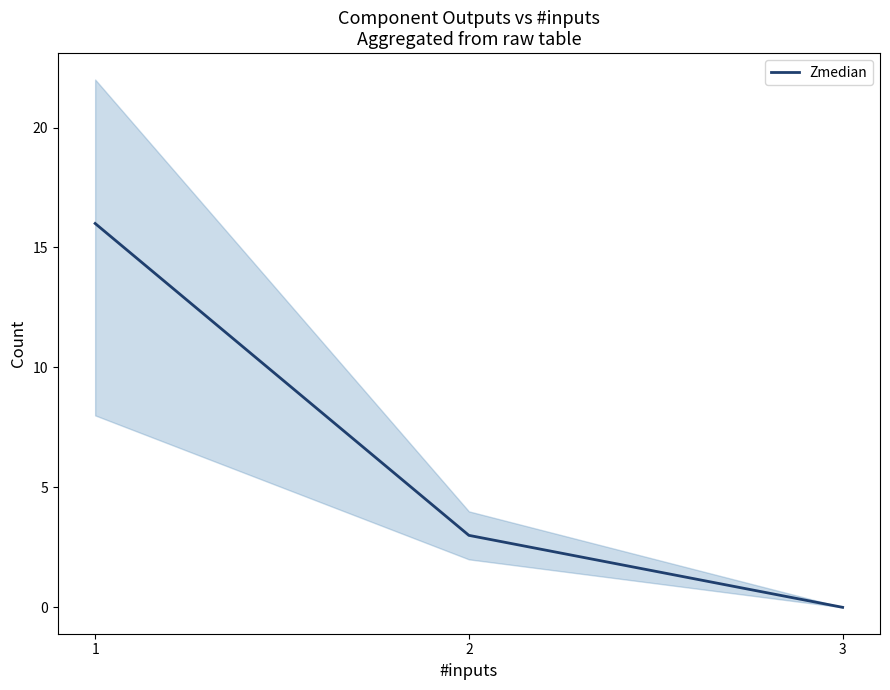

What is the sum of the values at 3 and 1?

16